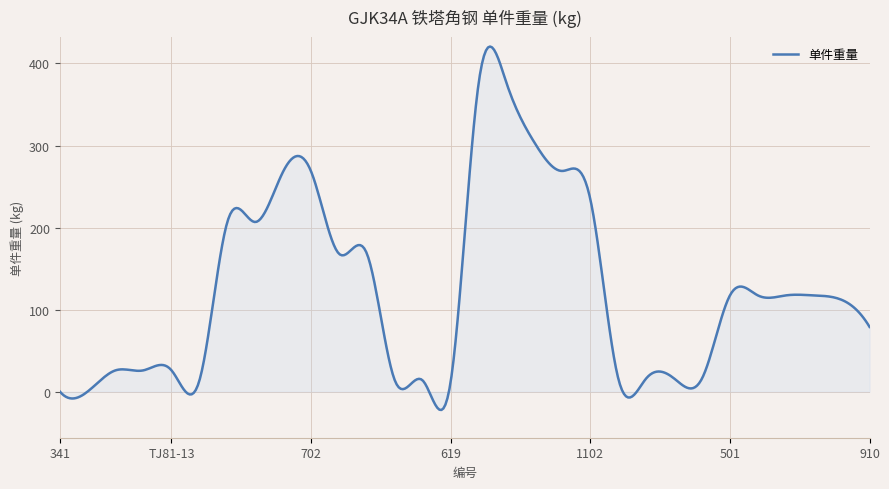

What is the difference between the maximum and minimum values?

443.0